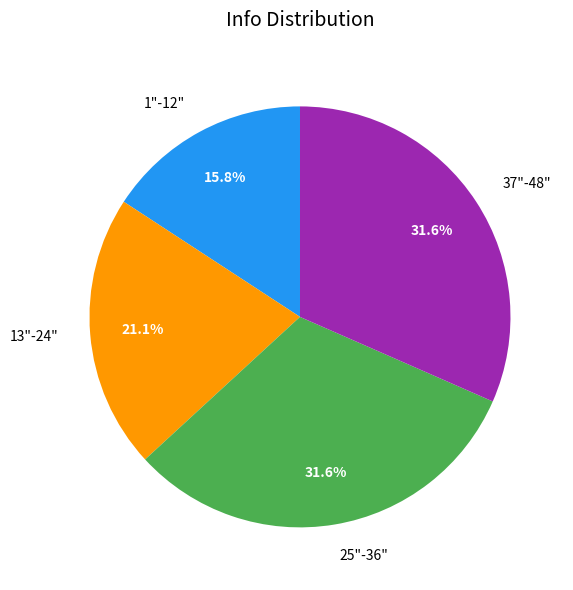

Does 37"-48" account for over 50% of the chart?

No